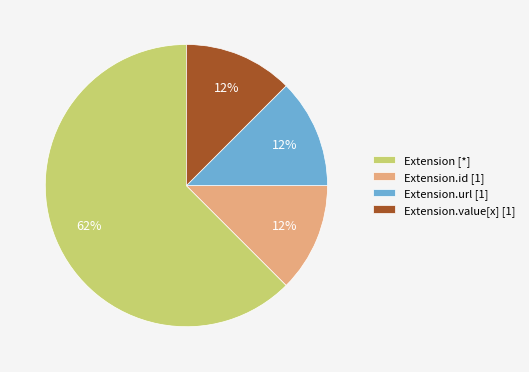

Which slice is the largest?

Extension [*]